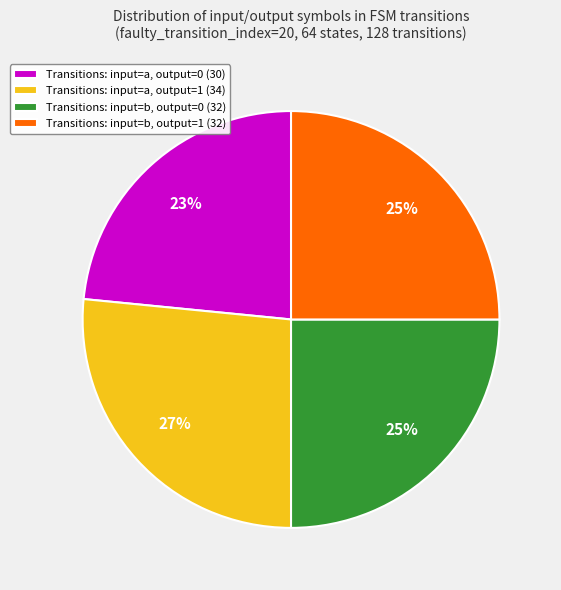

To the nearest percent, what is the difference between the Transitions: input=b, output=1 (32) and Transitions: input=a, output=0 (30) slice percentages?

2%